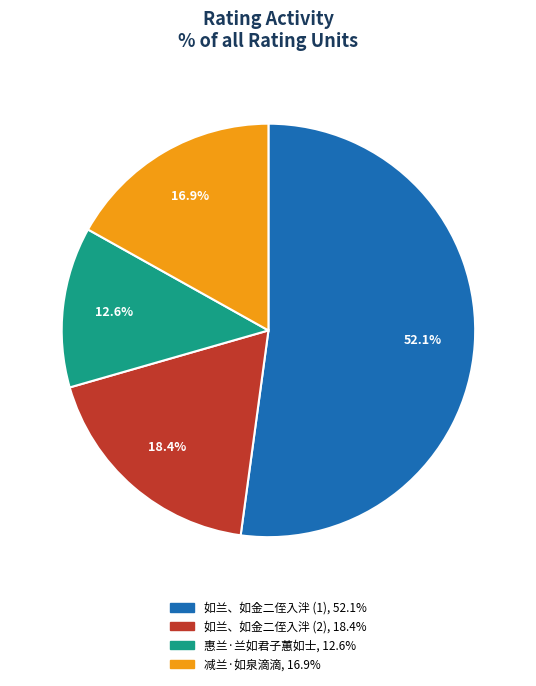

Is there any slice that represents more than half of the pie?

Yes